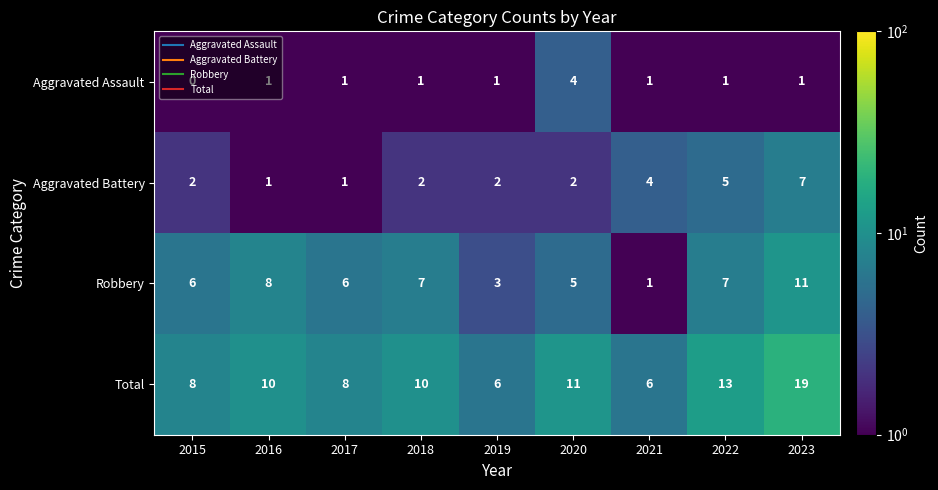

What is the maximum value for Total?

19